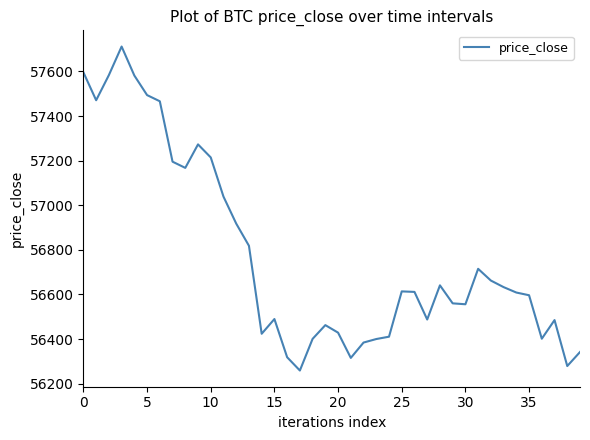

What is the maximum value shown in the chart?

57711.7